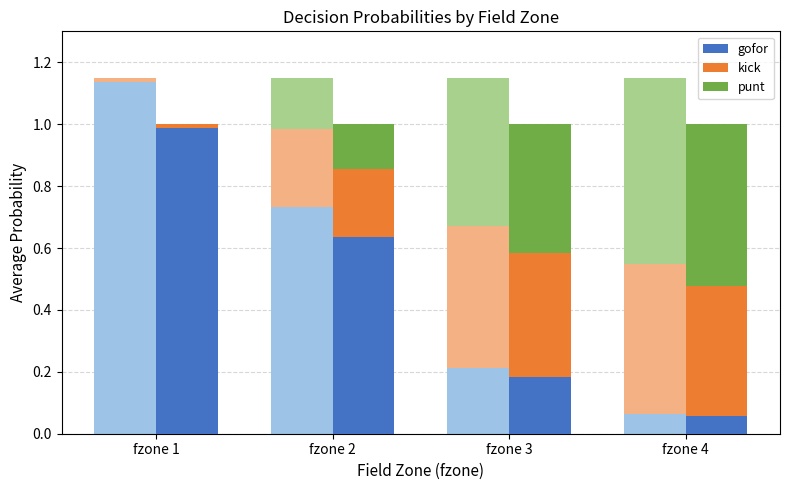

What is the difference between the maximum and minimum values in the kick series?

0.4